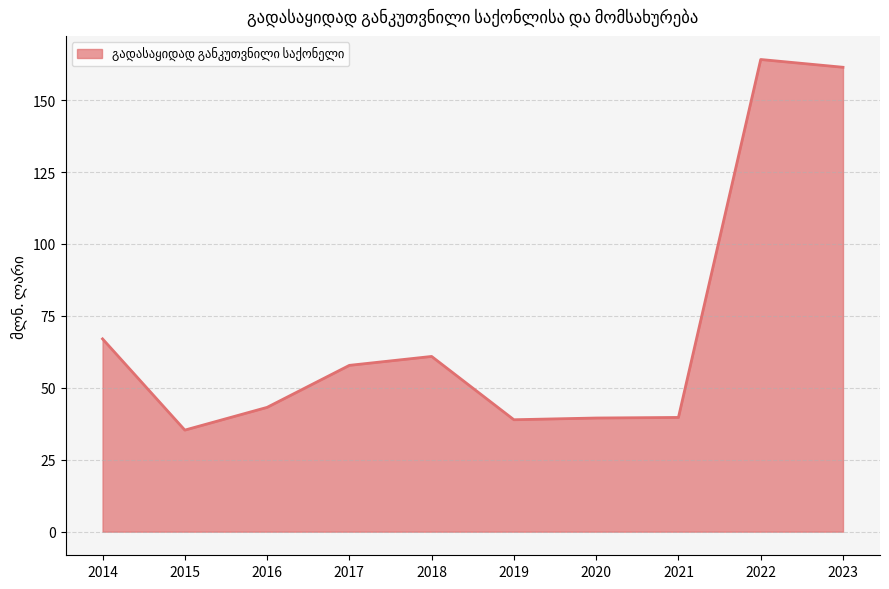

What is the change in value from 2016 to 2019?

-4.3